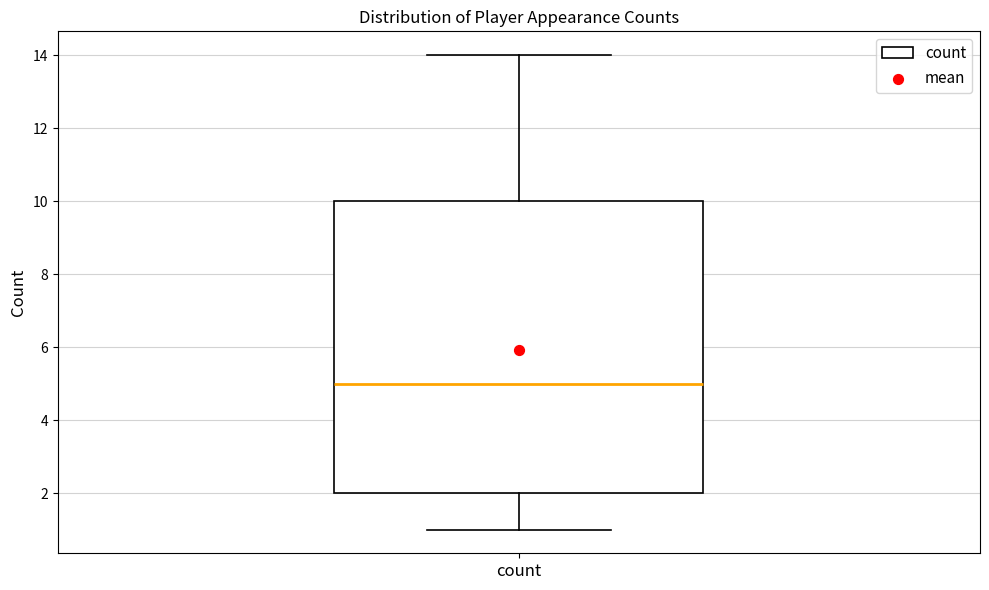

Read this box plot against the y-axis: the position of the median line, the range covered by the box, and the ends of both whiskers. The values are not printed on the chart, so give them approximately, as read against the axis.

median 5, box 2 to 10, whiskers 1 to 14